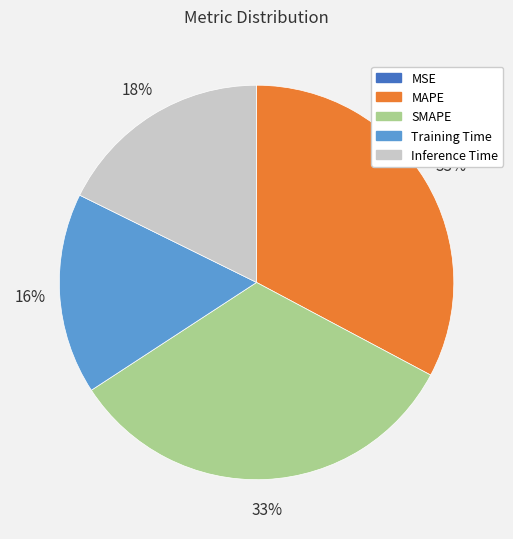

Between MAPE and Inference Time, which is larger?

MAPE